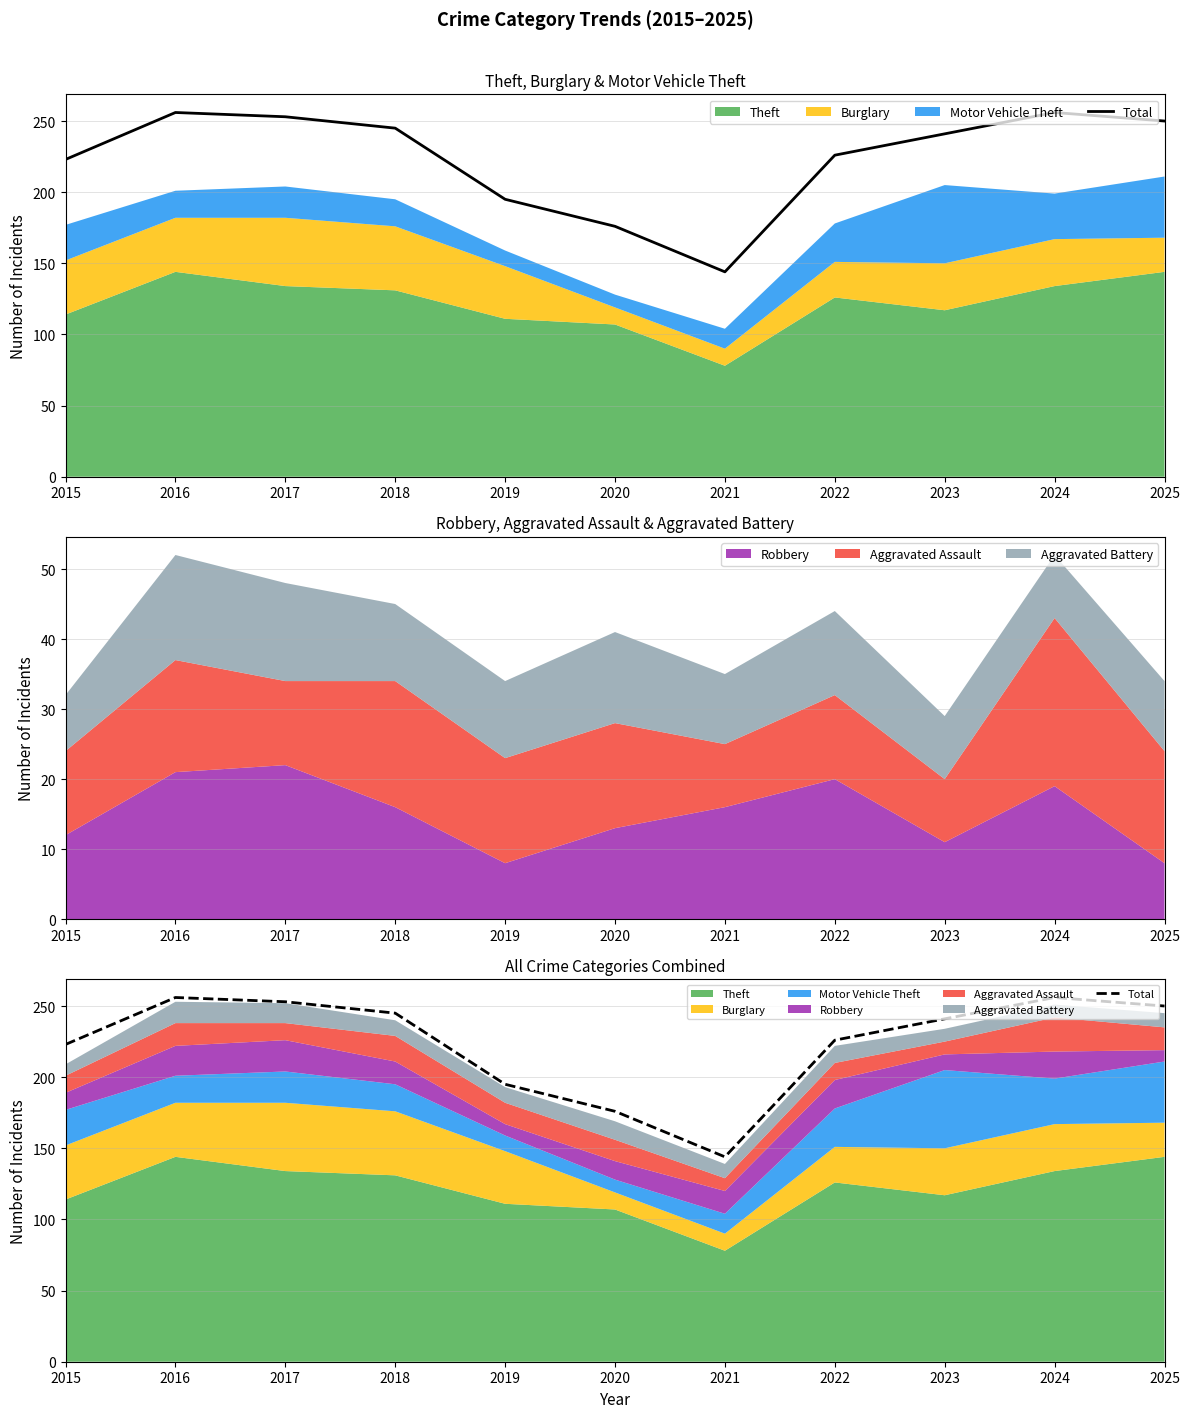

Approximately how many times larger is the value at 2024 compared to 2016?

1.0